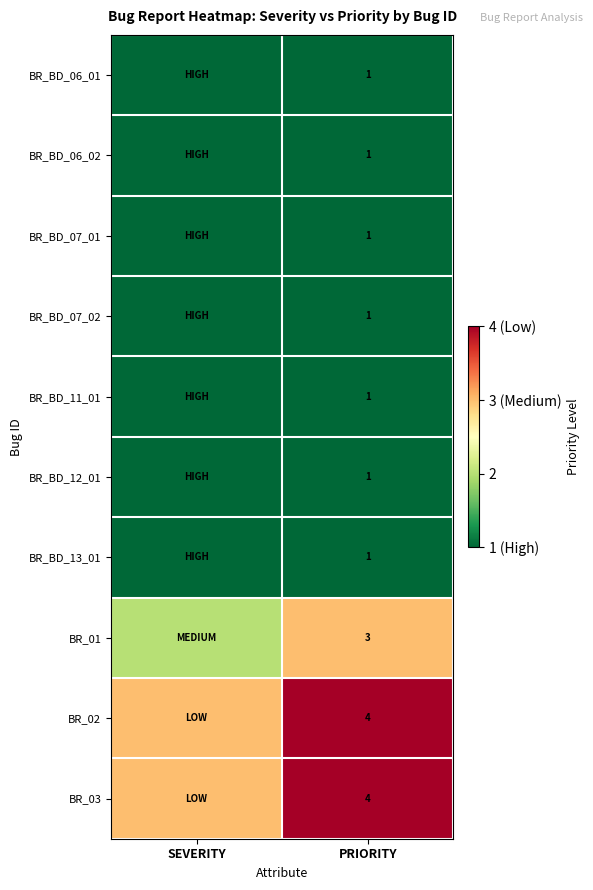

What is the greatest value displayed?

4